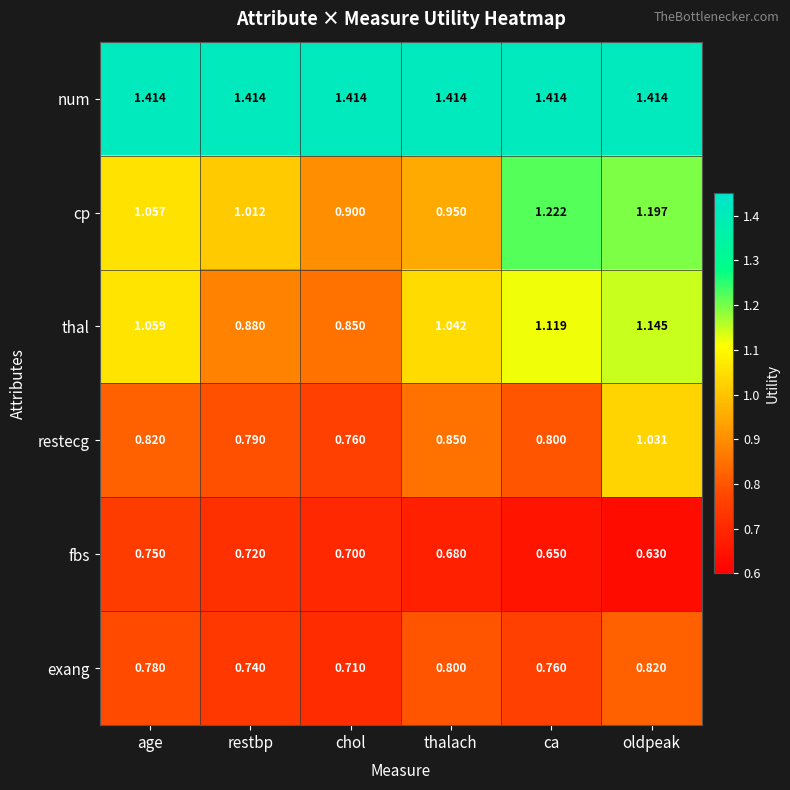

Which series has the largest range (max minus min)?

cp